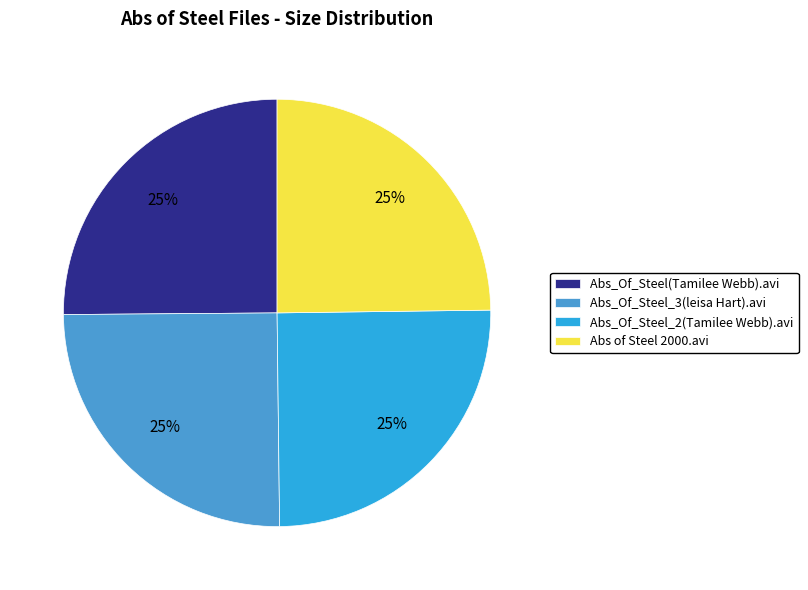

To the nearest percent, what portion does Abs_Of_Steel_3(leisa Hart).avi represent?

25%